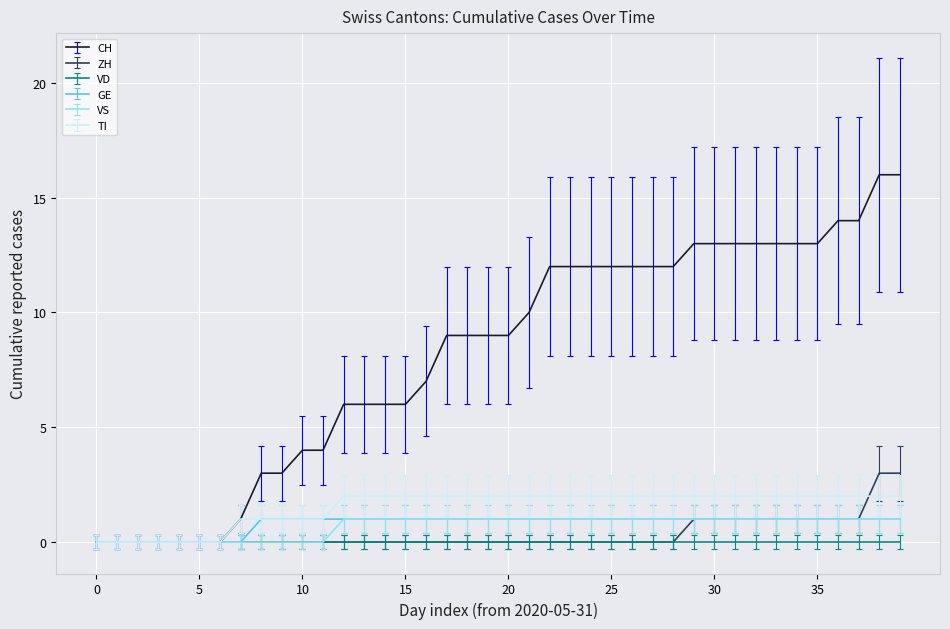

What is the maximum value shown in the chart?

16